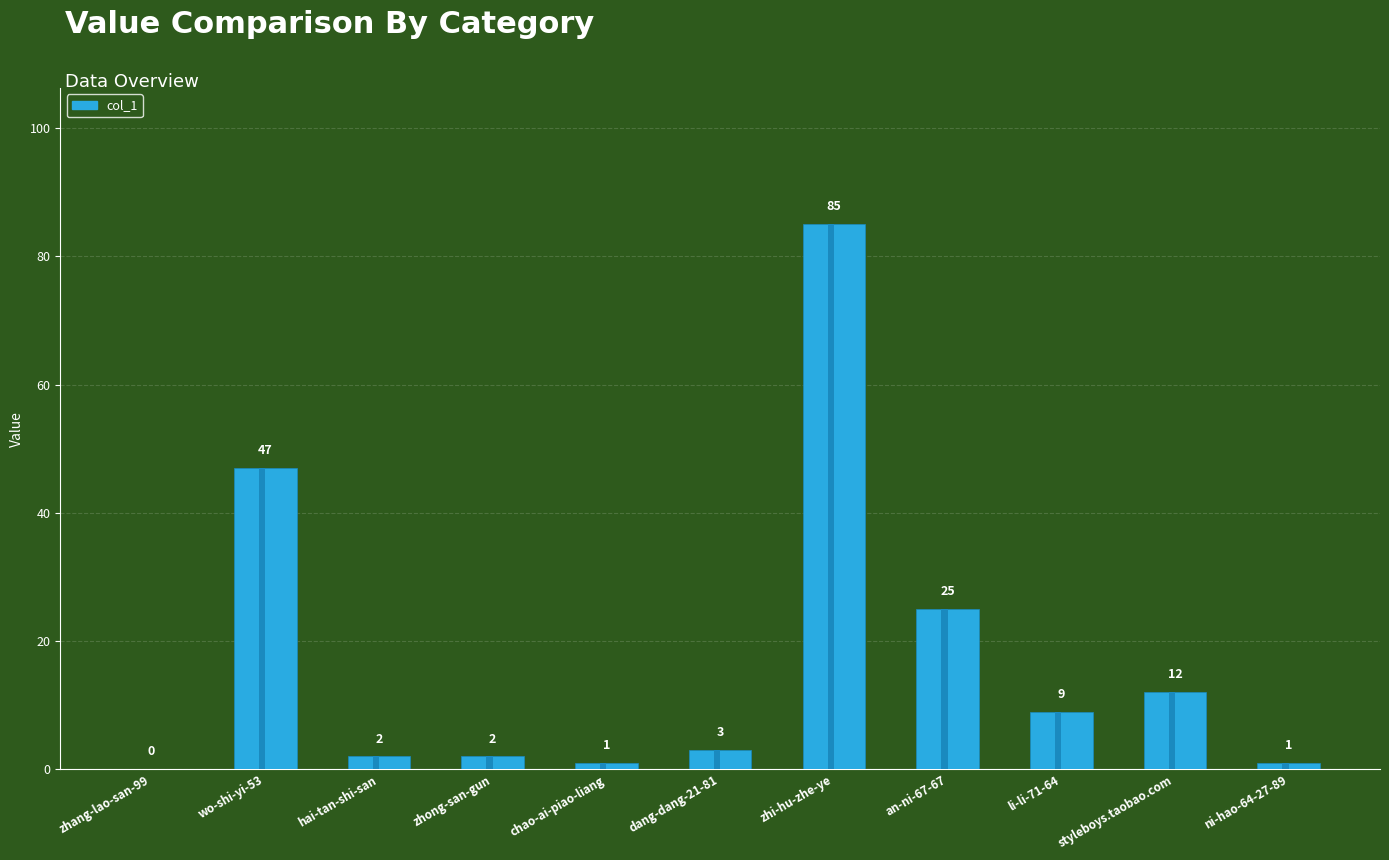

How many values exceed 3?

5